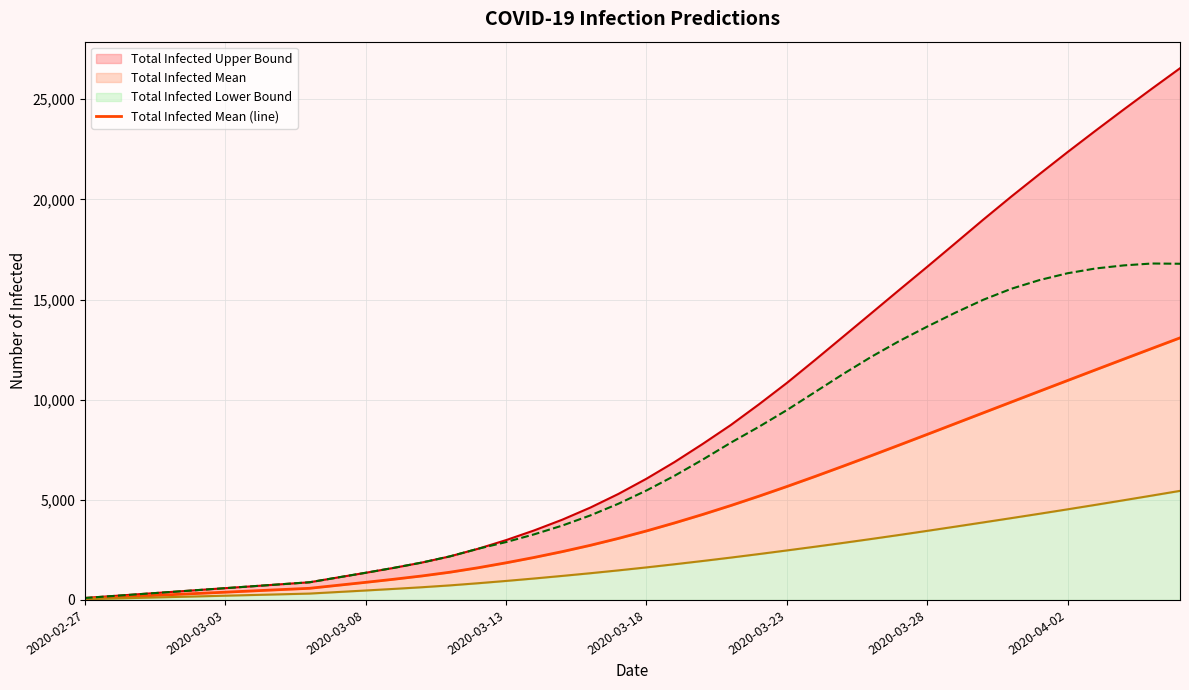

Which has a higher value, 34 or 20?

34